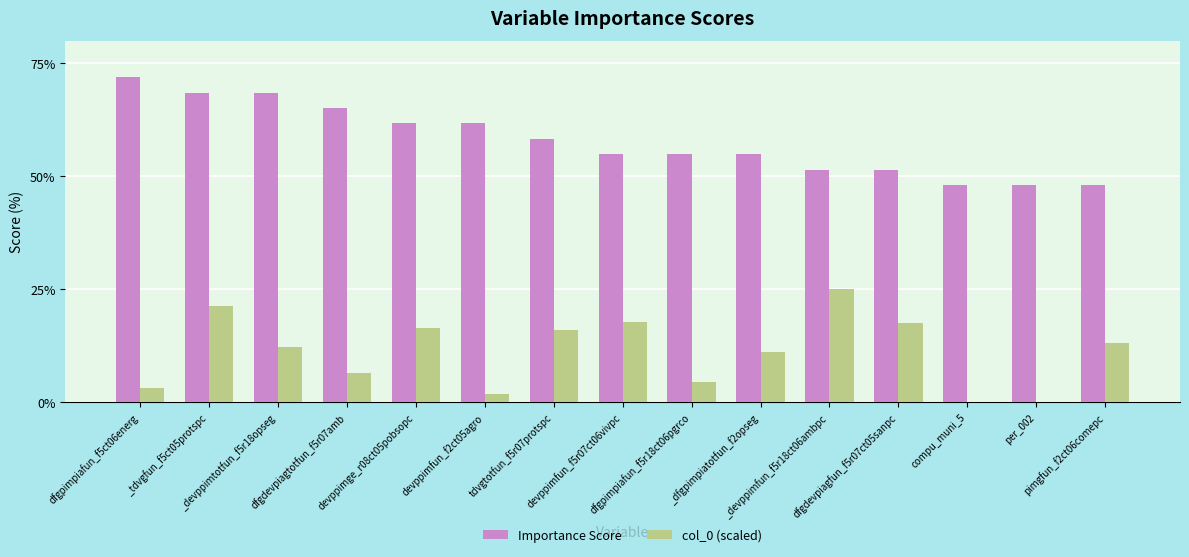

What is the sum of all Importance Score values?

867.4